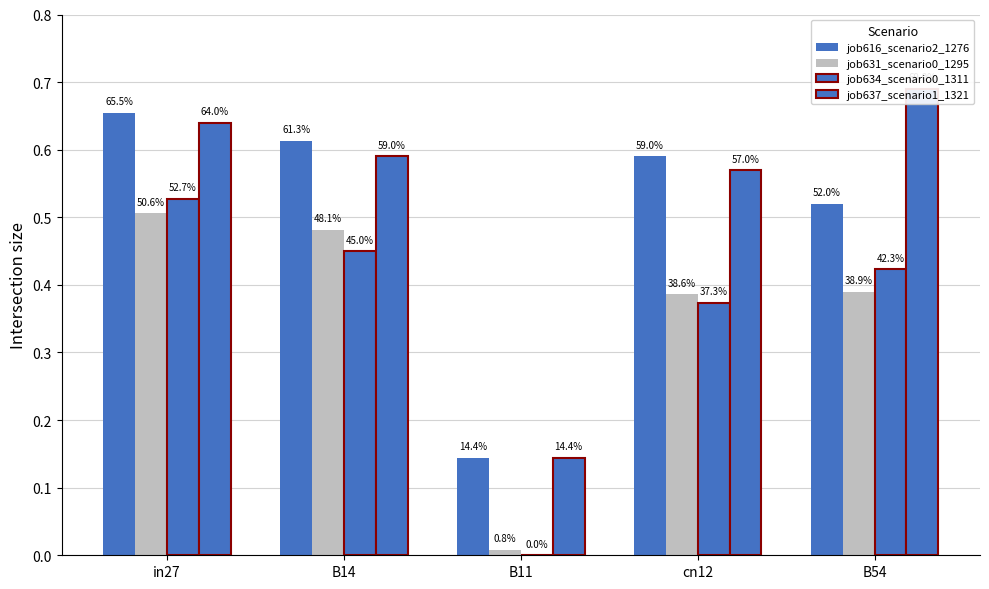

Which category has the lowest value in the job616_scenario2_1276 series?

B11